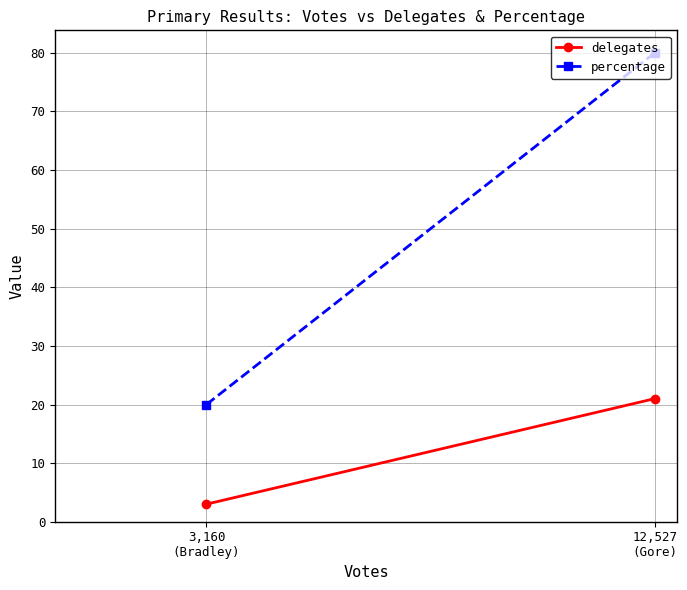

Reading right to left, extract all data points from this chart.

delegates: 3,160
(Bradley)=3	12,527
(Gore)=21
percentage: 3,160
(Bradley)=20	12,527
(Gore)=80